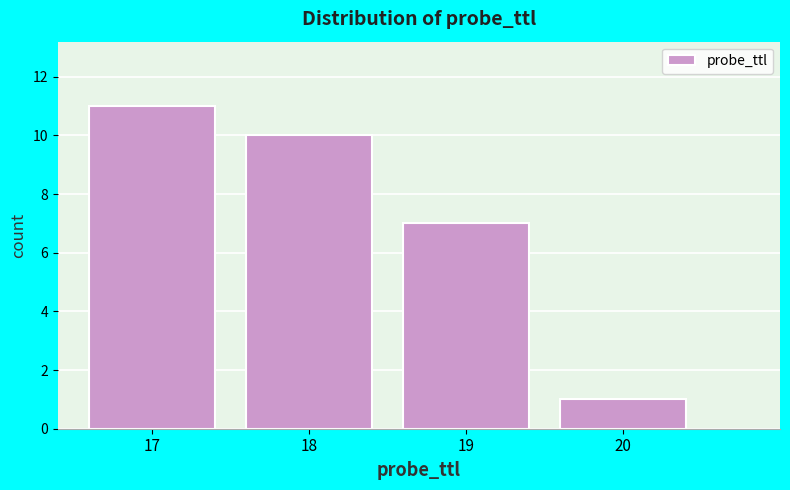

Reading left to right, list every bar in this chart as the range it spans on the x-axis followed by its height. The values are not printed on the chart, so give them approximately, as read against the axis.

16.5 to 17.5: 11
17.5 to 18.5: 10
18.5 to 19.5: 7
19.5 to 20.5: 1